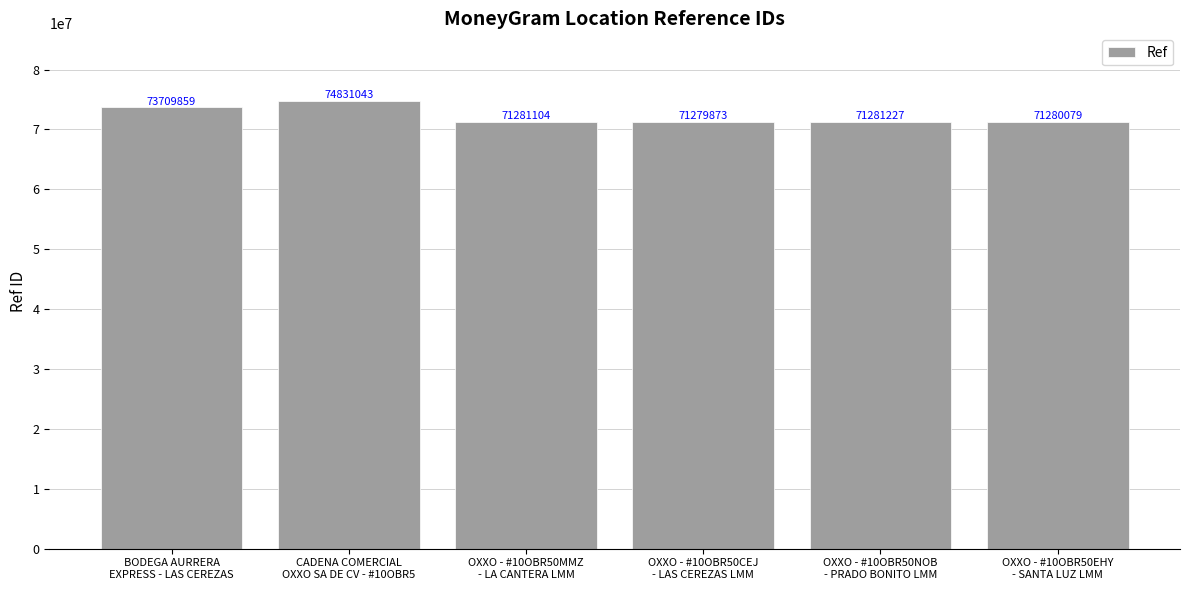

True or false: the data shows 71280079 at OXXO - #10OBR50EHY
- SANTA LUZ LMM.

True